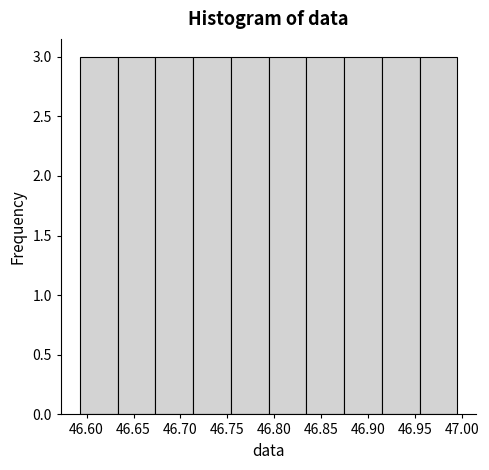

Reading left to right, transcribe this chart: for each bar, give the range it covers on the x-axis and its height. Neither the bar edges nor the heights are printed on the chart, so give them approximately, as read against the axes.

46.595 to 46.635: 3
46.635 to 46.675: 3
46.675 to 46.715: 3
46.715 to 46.755: 3
46.755 to 46.795: 3
46.795 to 46.835: 3
46.835 to 46.875: 3
46.875 to 46.915: 3
46.915 to 46.955: 3
46.955 to 46.995: 3